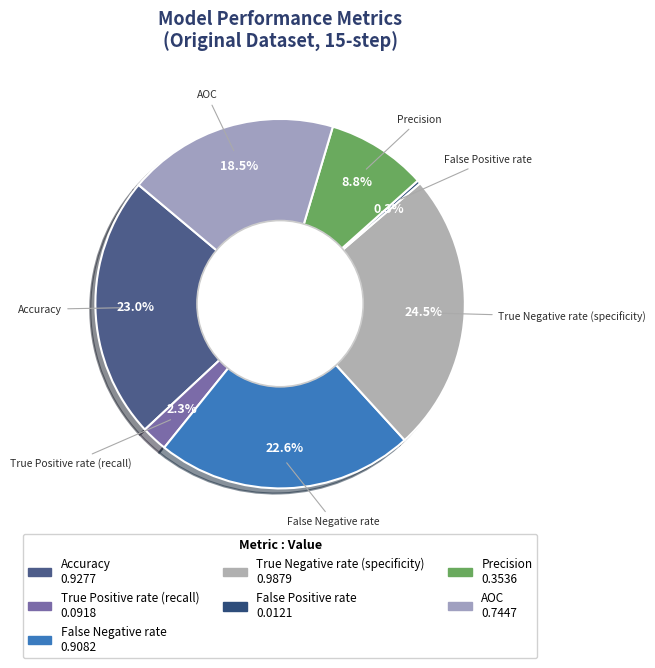

To the nearest percent, what portion does Precision represent?

9%